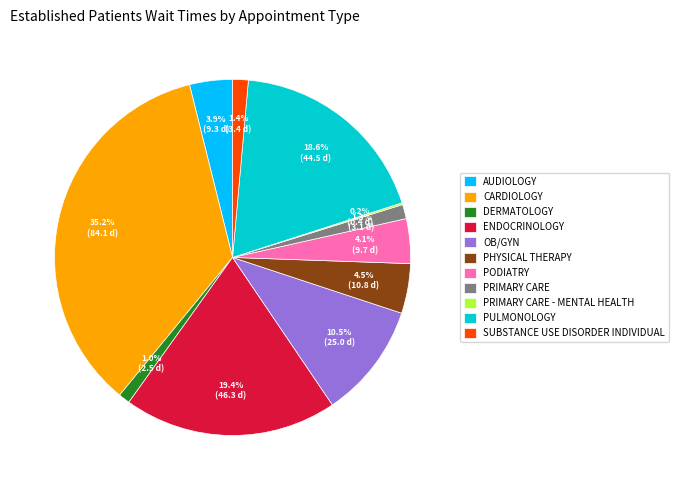

Which slice is the largest?

CARDIOLOGY